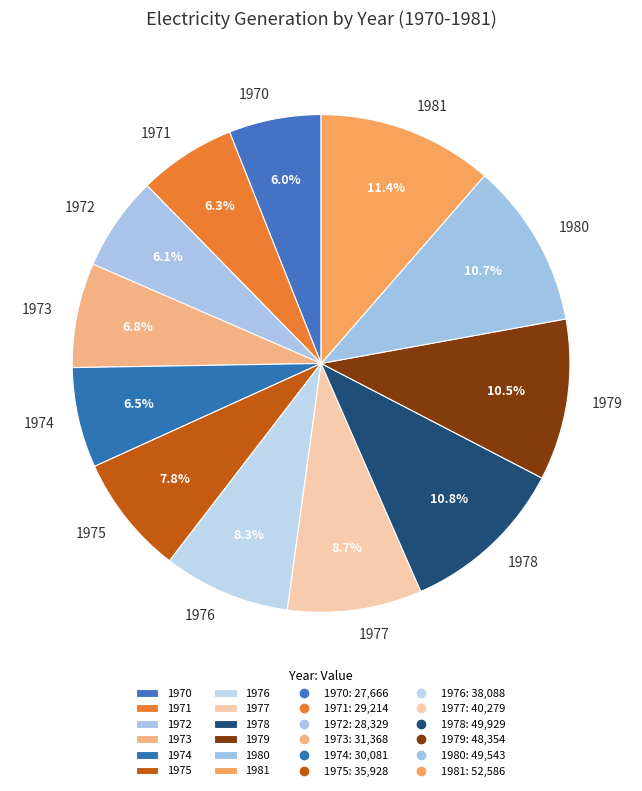

Does 1974 represent more than half of the total?

No